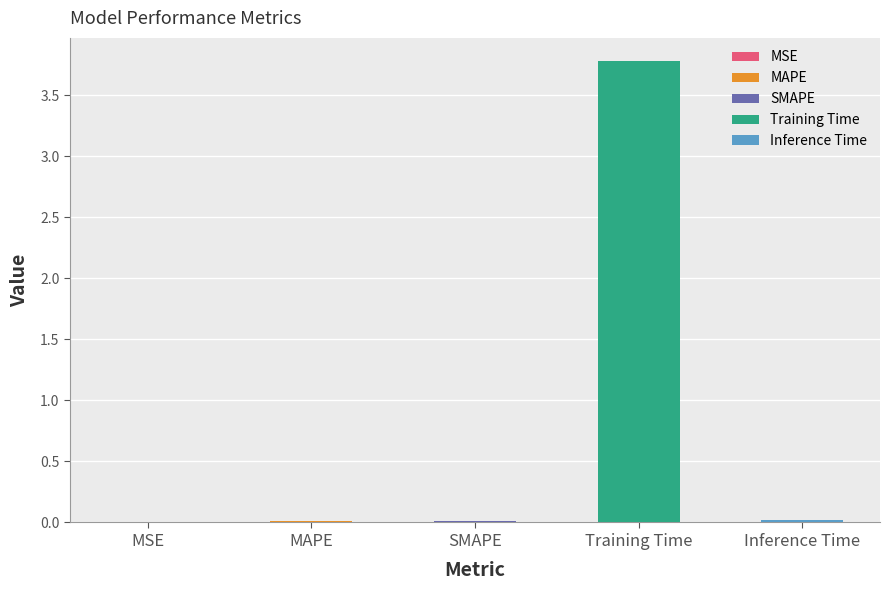

Is it true that the value at SMAPE is 0.0?

True